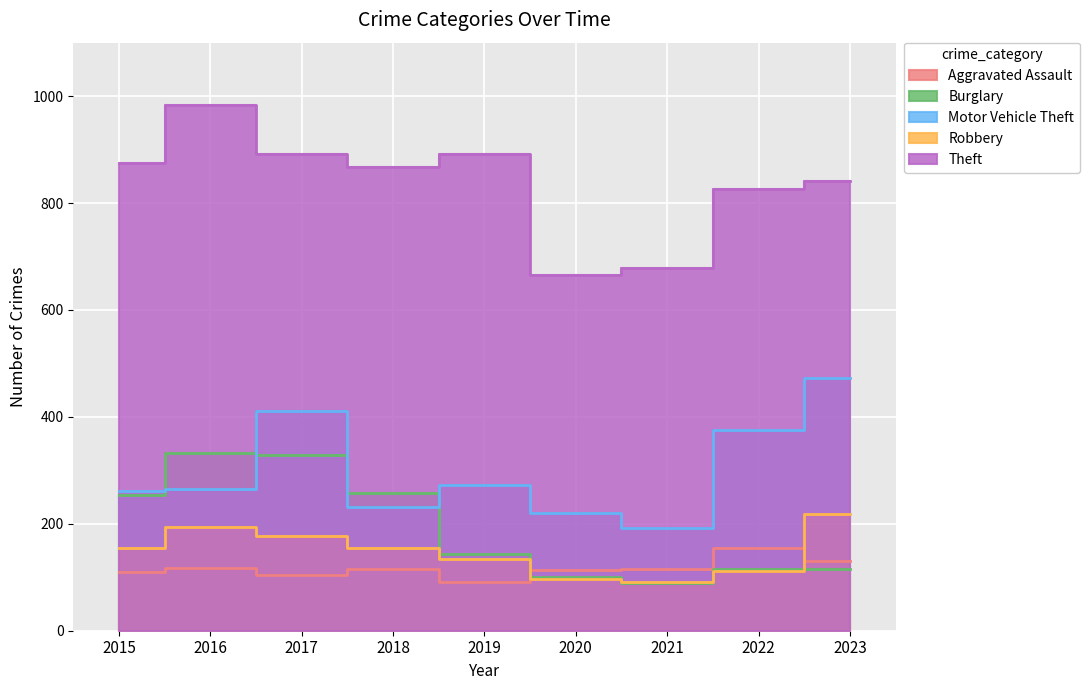

Reading right to left, extract all data points from this chart.

Aggravated Assault: 2023=130	2022=154	2021=115	2020=113	2019=92	2018=115	2017=105	2016=118	2015=110
Burglary: 2023=115	2022=116	2021=90	2020=100	2019=143	2018=257	2017=329	2016=333	2015=254
Motor Vehicle Theft: 2023=472	2022=376	2021=193	2020=221	2019=273	2018=231	2017=411	2016=265	2015=261
Robbery: 2023=219	2022=111	2021=91	2020=97	2019=135	2018=155	2017=178	2016=194	2015=154
Theft: 2023=842	2022=827	2021=678	2020=666	2019=891	2018=868	2017=892	2016=984	2015=874